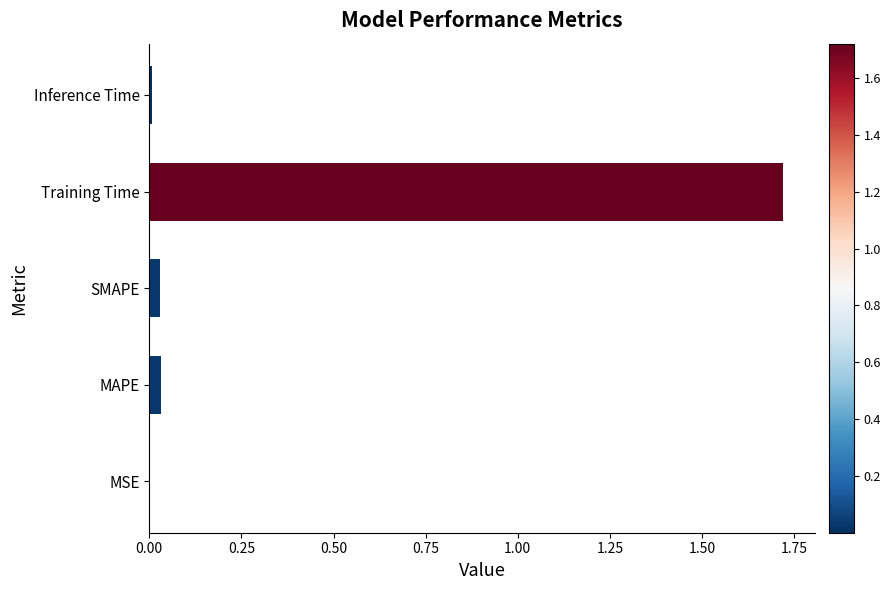

At which category does the chart reach its peak across all series?

Training Time